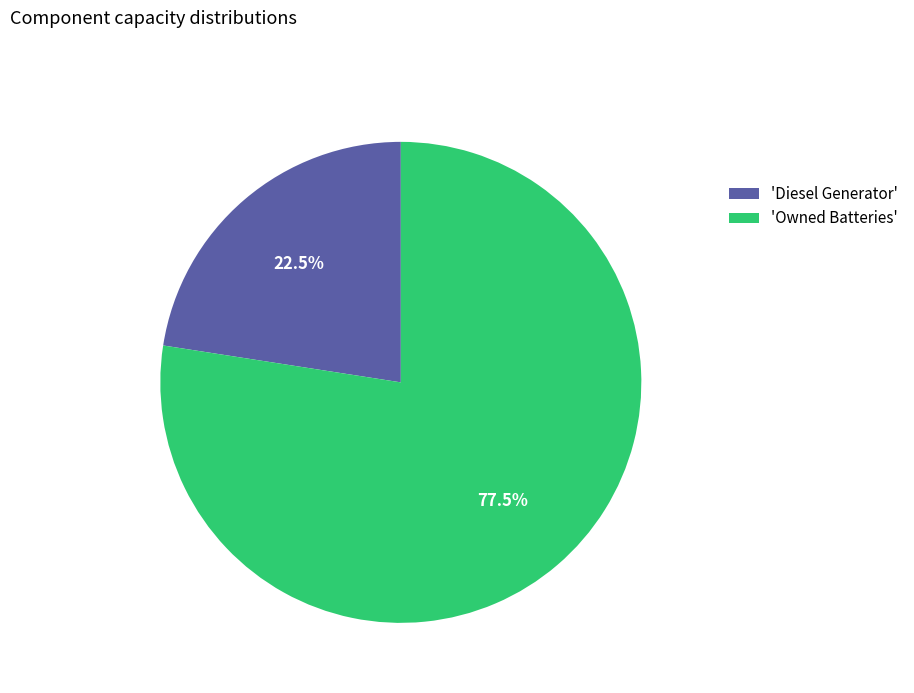

To the nearest percent, what is the average slice percentage?

50%